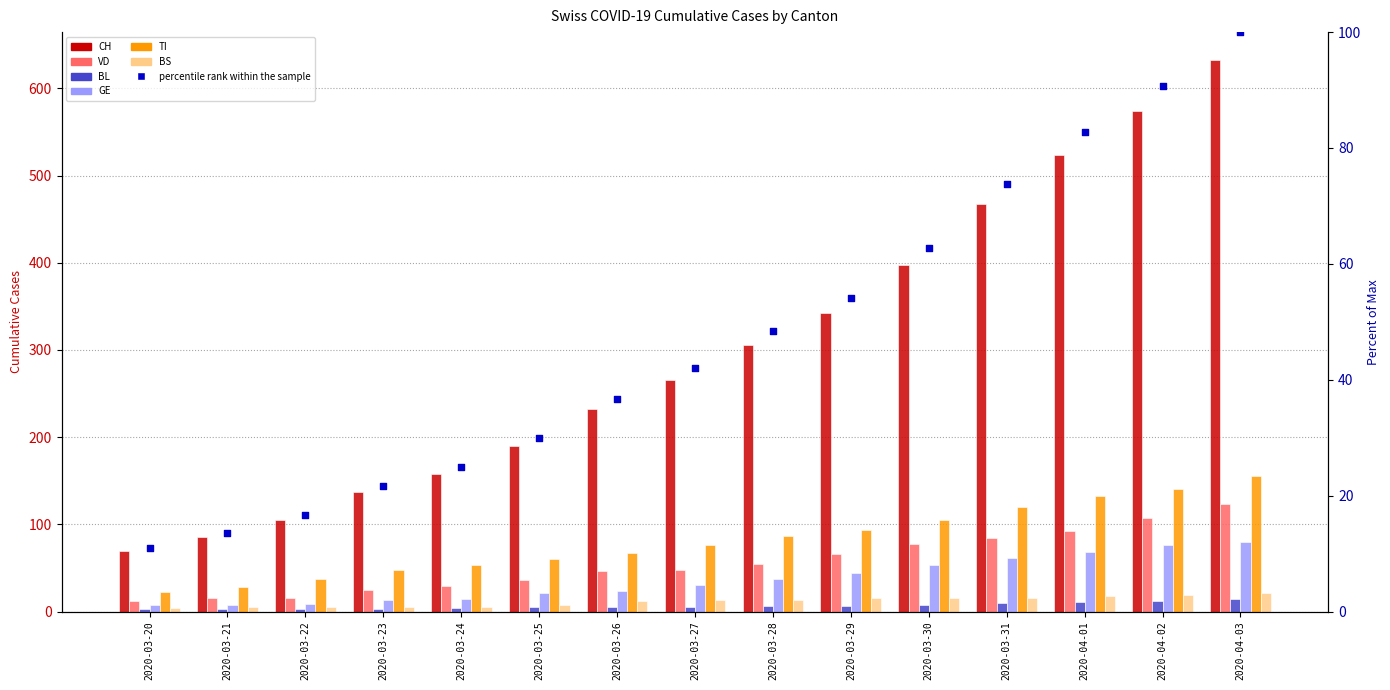

Which series has the largest total across all categories?

CH